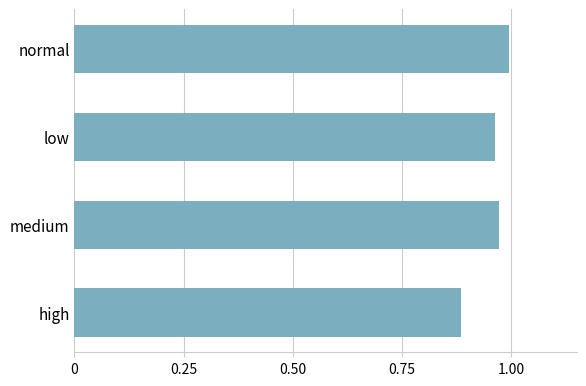

The value at high is 0.4. True or false?

False